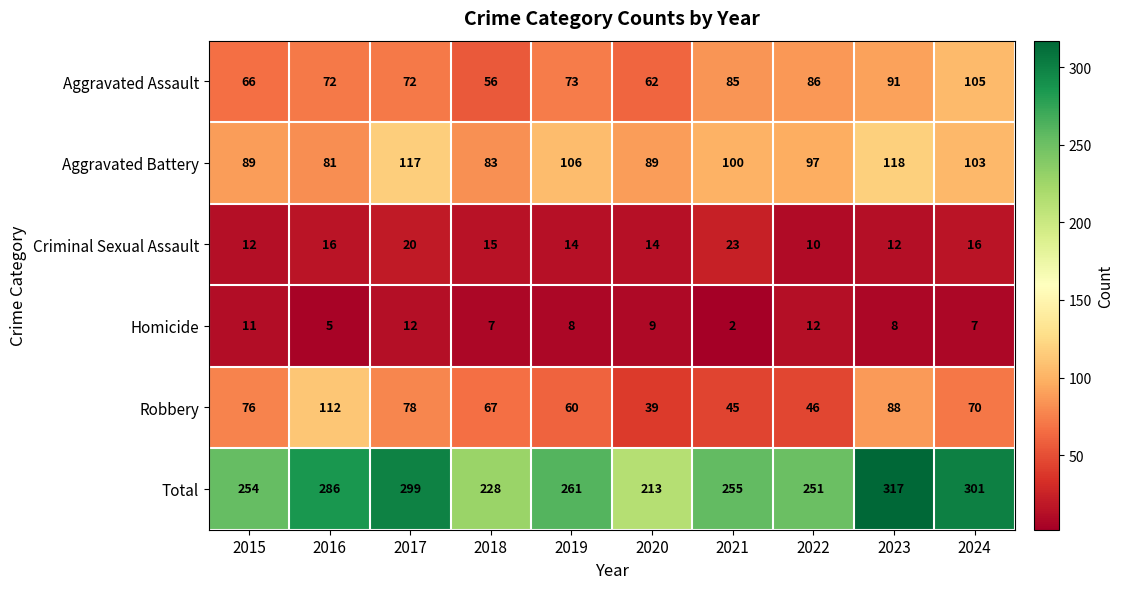

What is the average value of the Aggravated Assault series?

77